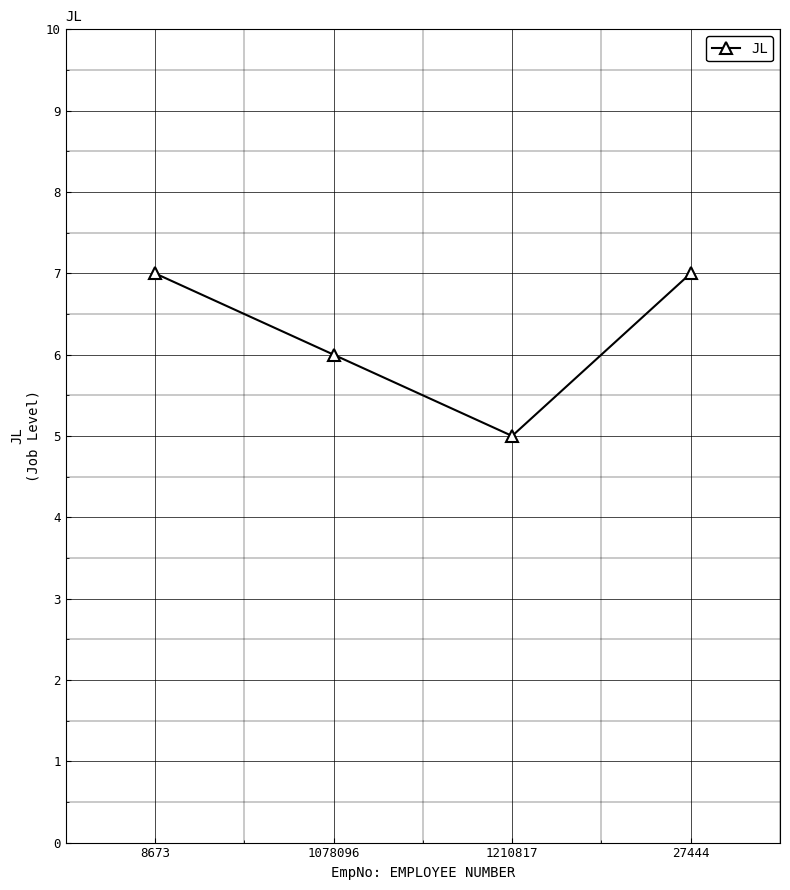

How many lines are shown in the chart?

1